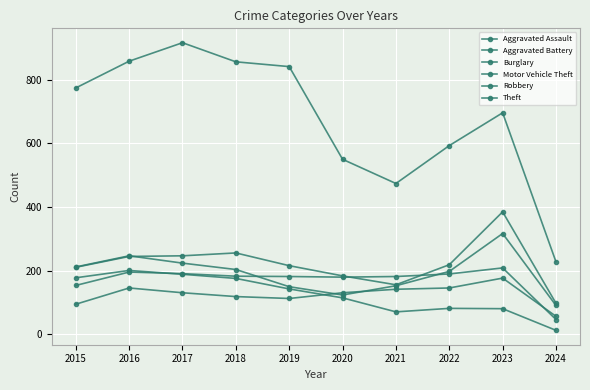

How many values in the Aggravated Assault series are below 131?

4